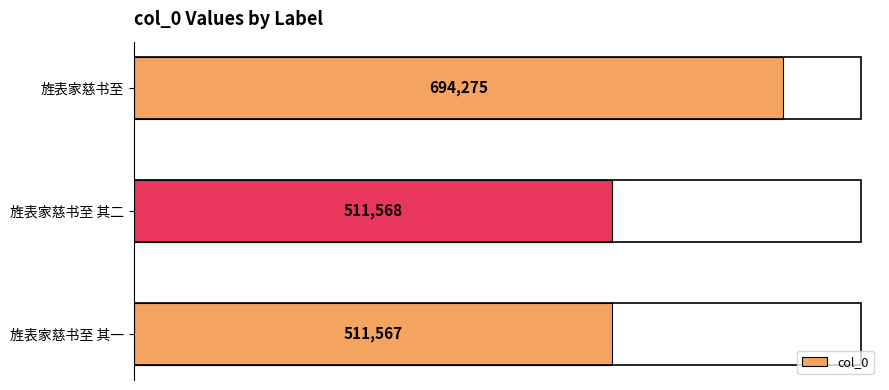

List the labels in order of value, largest first.

旌表家慈书至, 旌表家慈书至 其二, 旌表家慈书至 其一